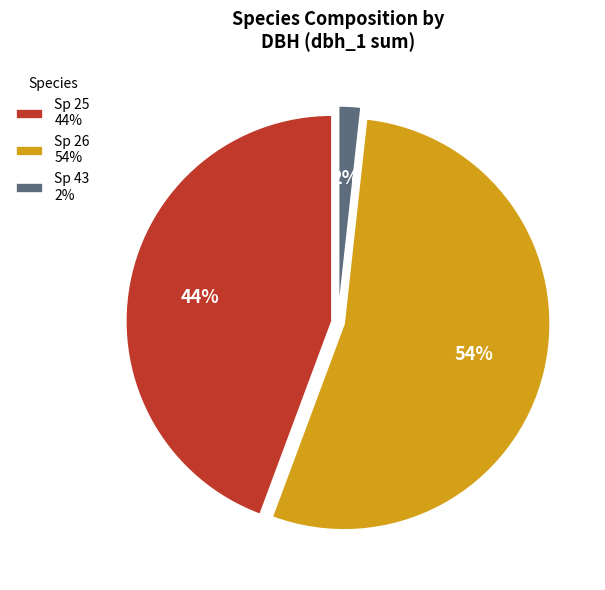

Which has a higher value, Sp 43 2% or Sp 26 54%?

Sp 26 54%